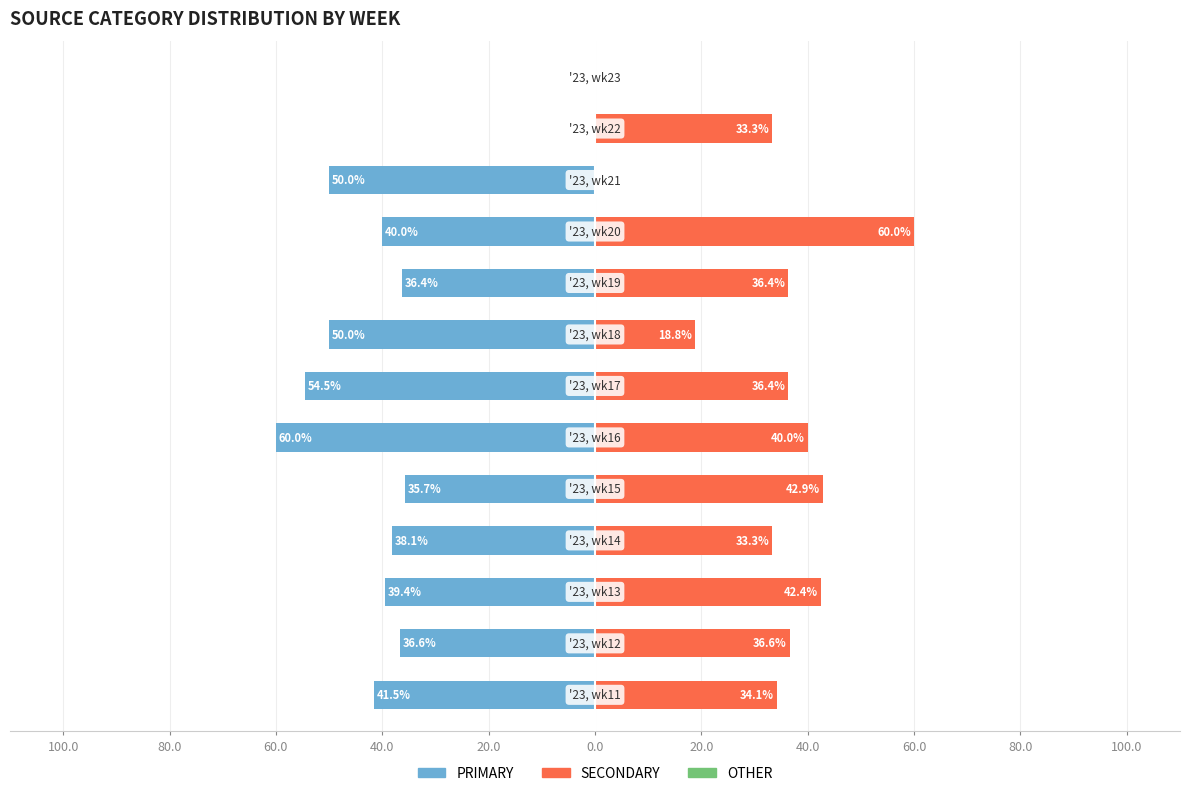

Are the bars horizontal?

Yes